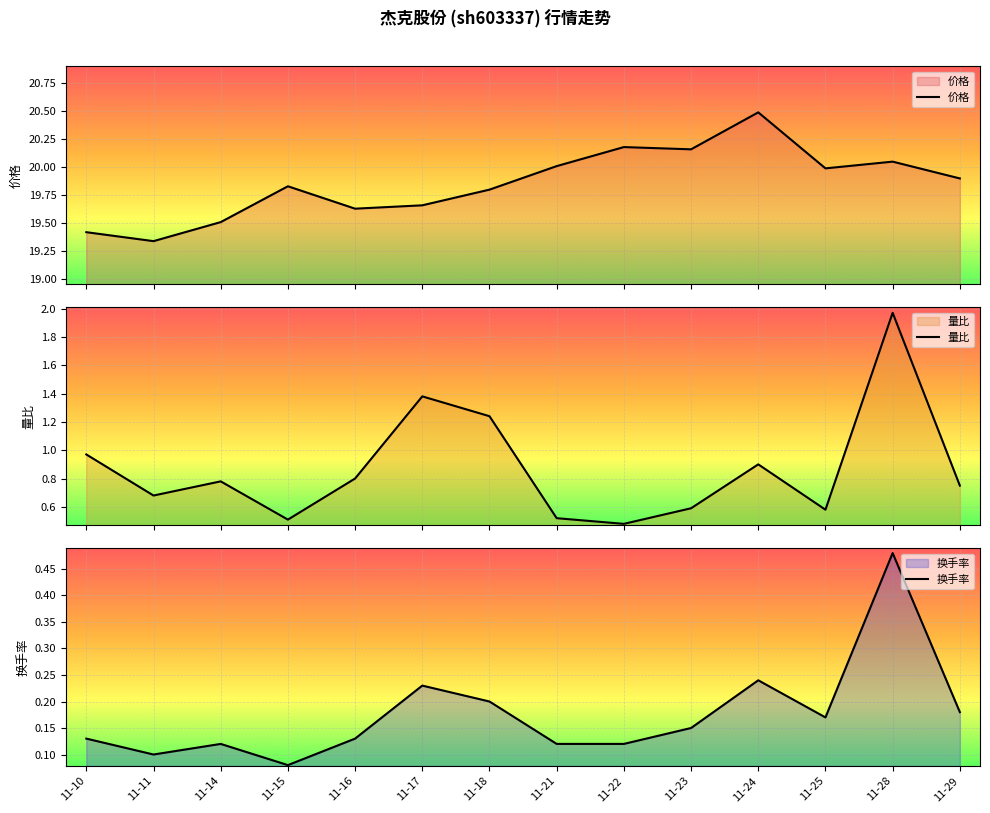

What is the sum of the 价格 values at 11-16 and 11-10?

39.0